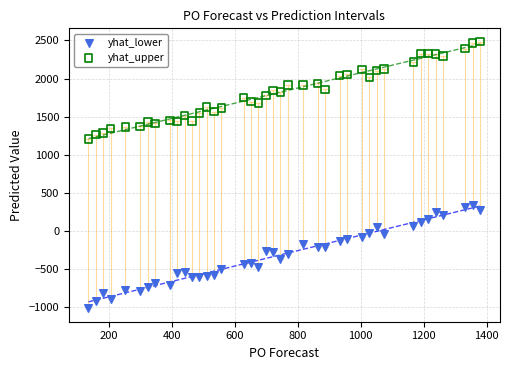

Which series reaches the maximum Y coordinate?

yhat_upper